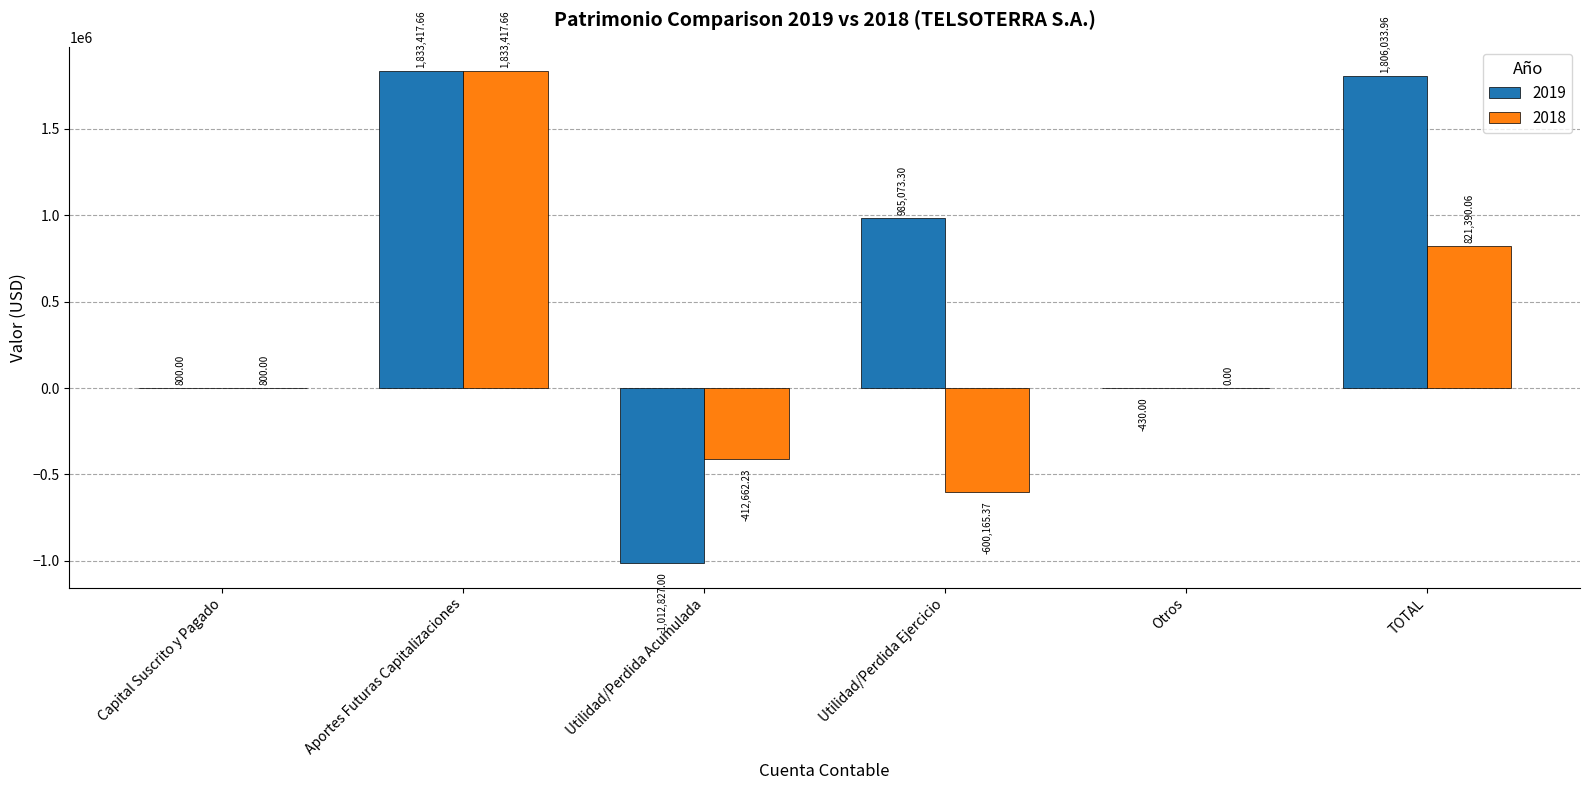

How many series are shown in this chart?

2